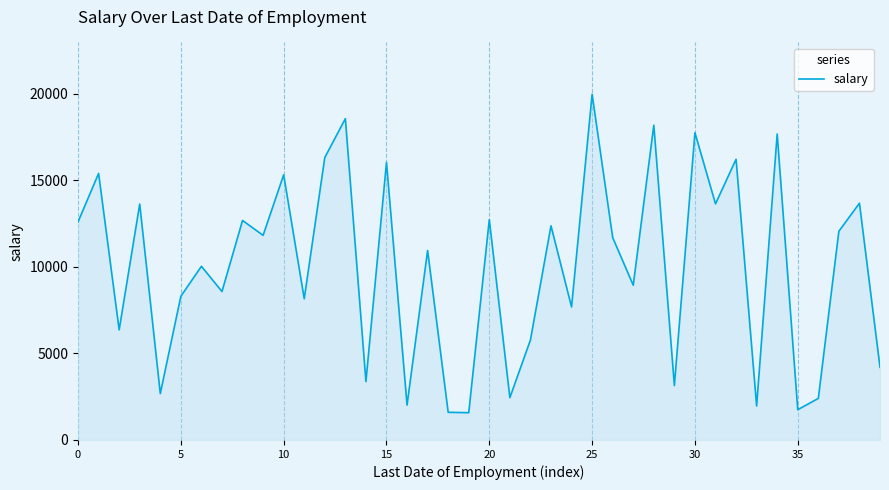

What is the smallest value displayed?

1577